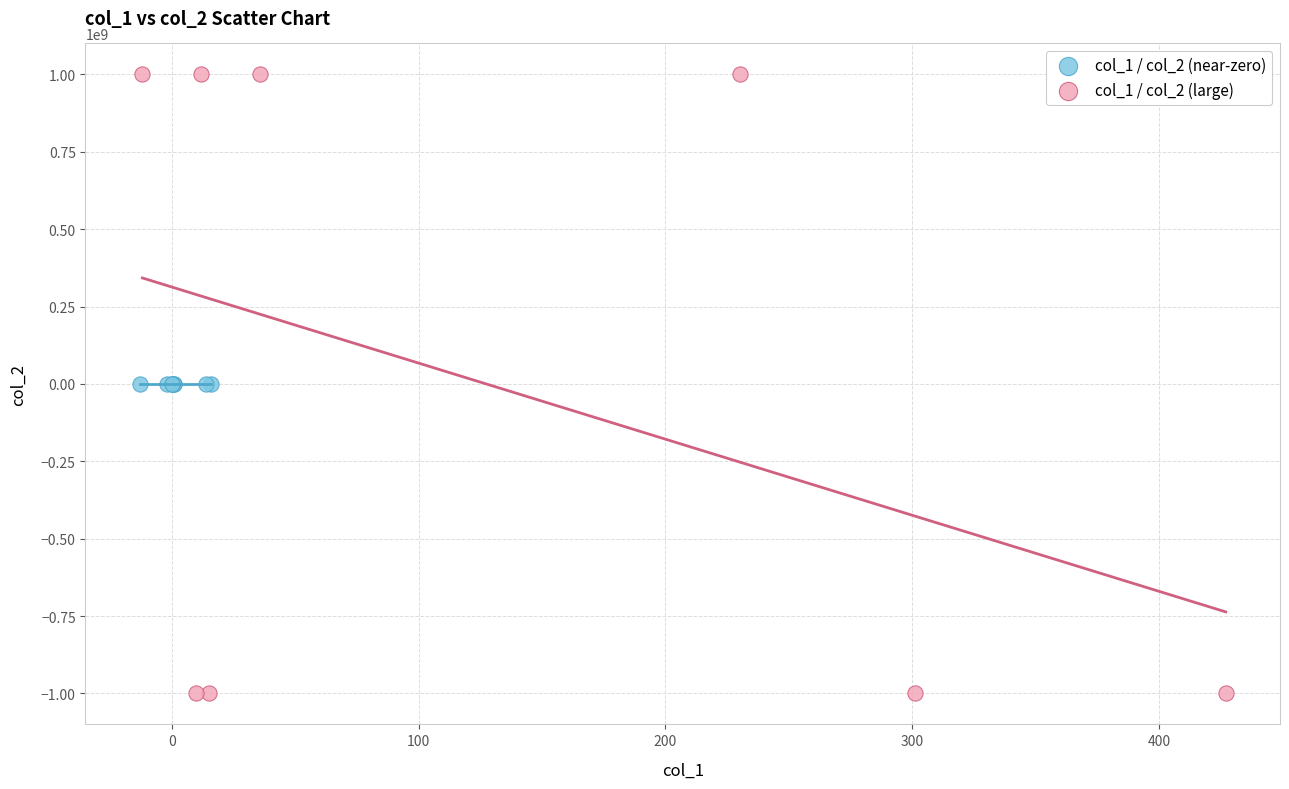

Which series contains the lowest Y value?

col_1 / col_2 (large)